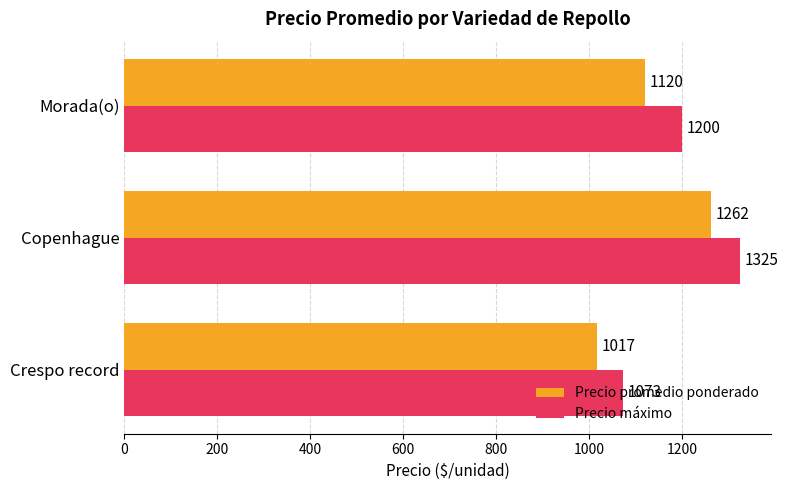

At how many categories does at least one series exceed 1033?

3